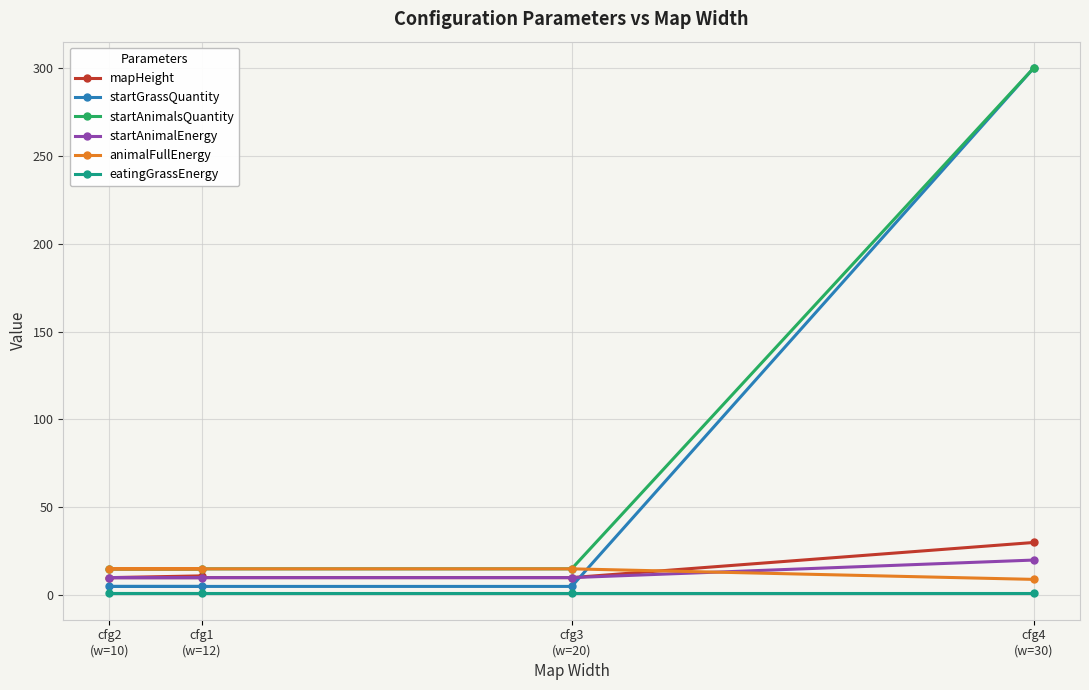

How many data points does each series have?

4